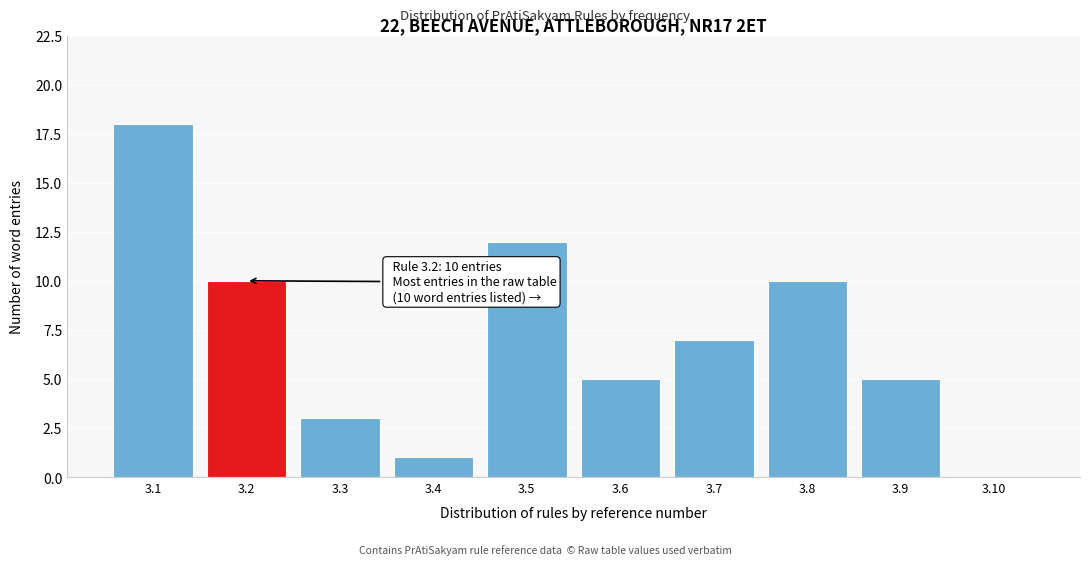

Reading left to right, transcribe all the data shown in this chart.

3.1=18	3.2=10	3.3=3	3.4=1	3.5=12	3.6=5	3.7=7	3.8=10	3.9=5	3.10=0